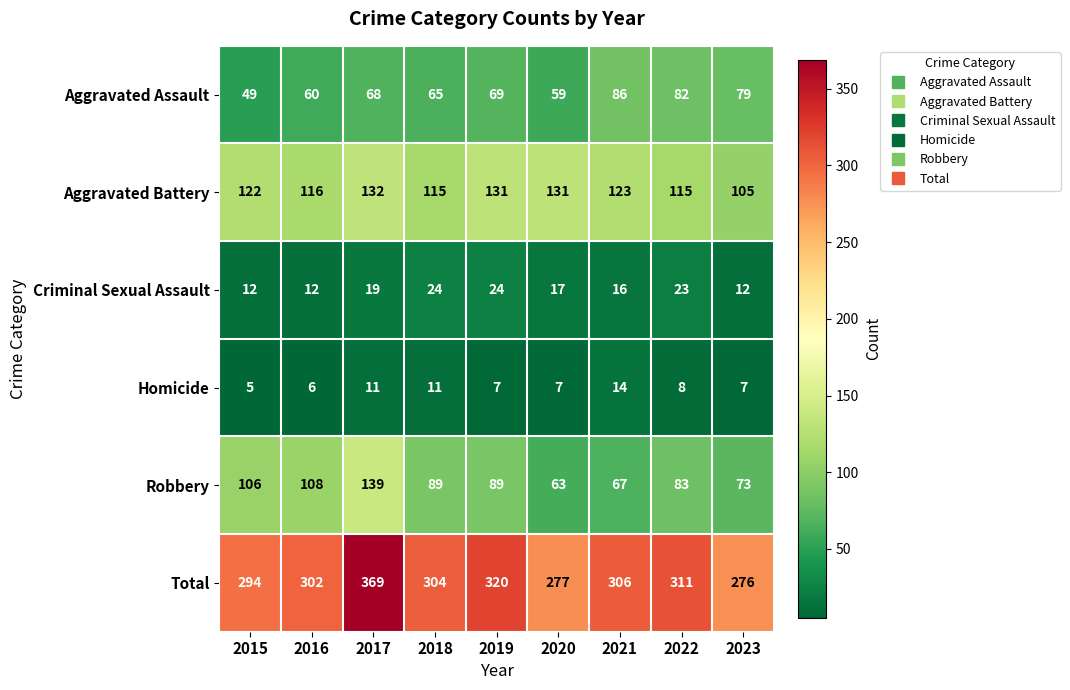

The Aggravated Assault series shows 32 at 2015. True or false?

False